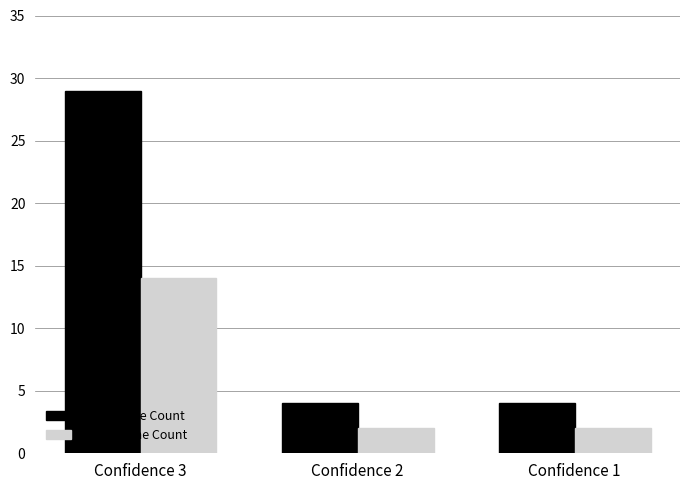

What is the value of the + 1 SD Gene Count bar at the 3rd from the left?

2